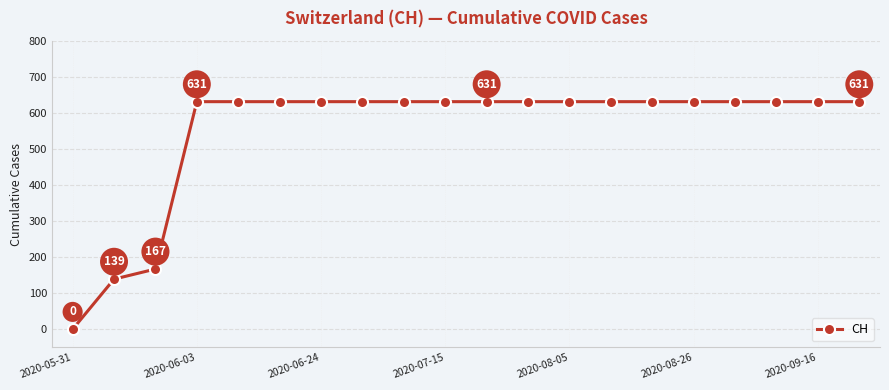

What is the average value?

552